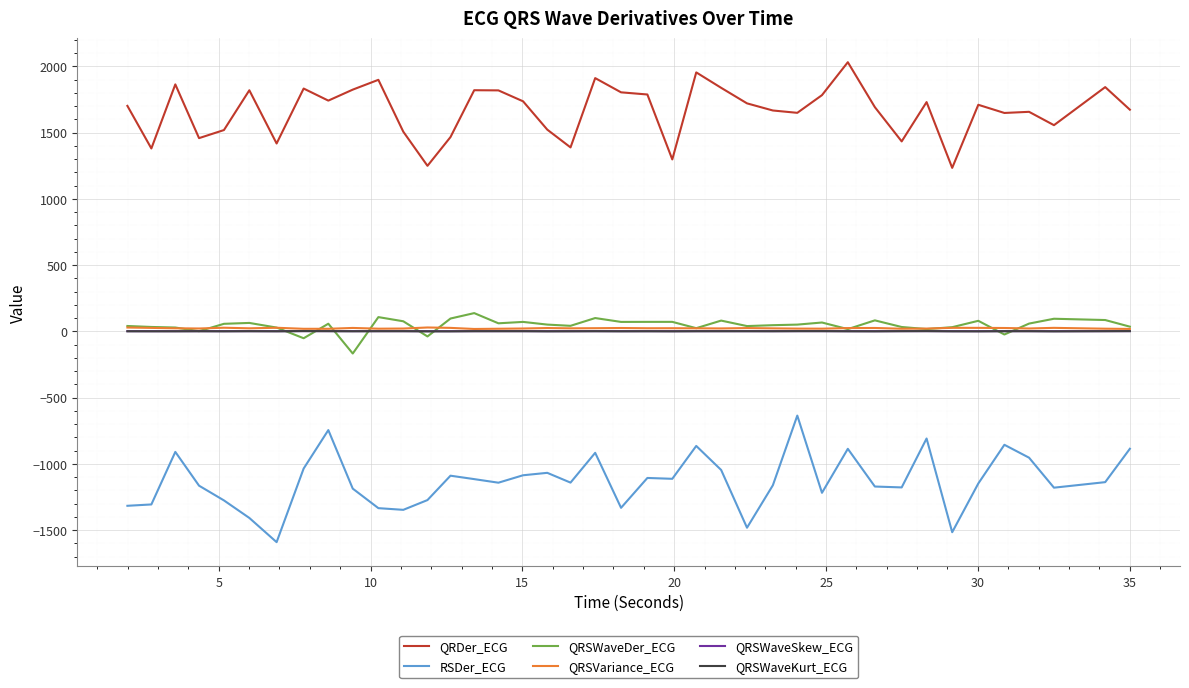

True or false: QRSWaveDer_ECG and QRDer_ECG intersect in this chart.

False